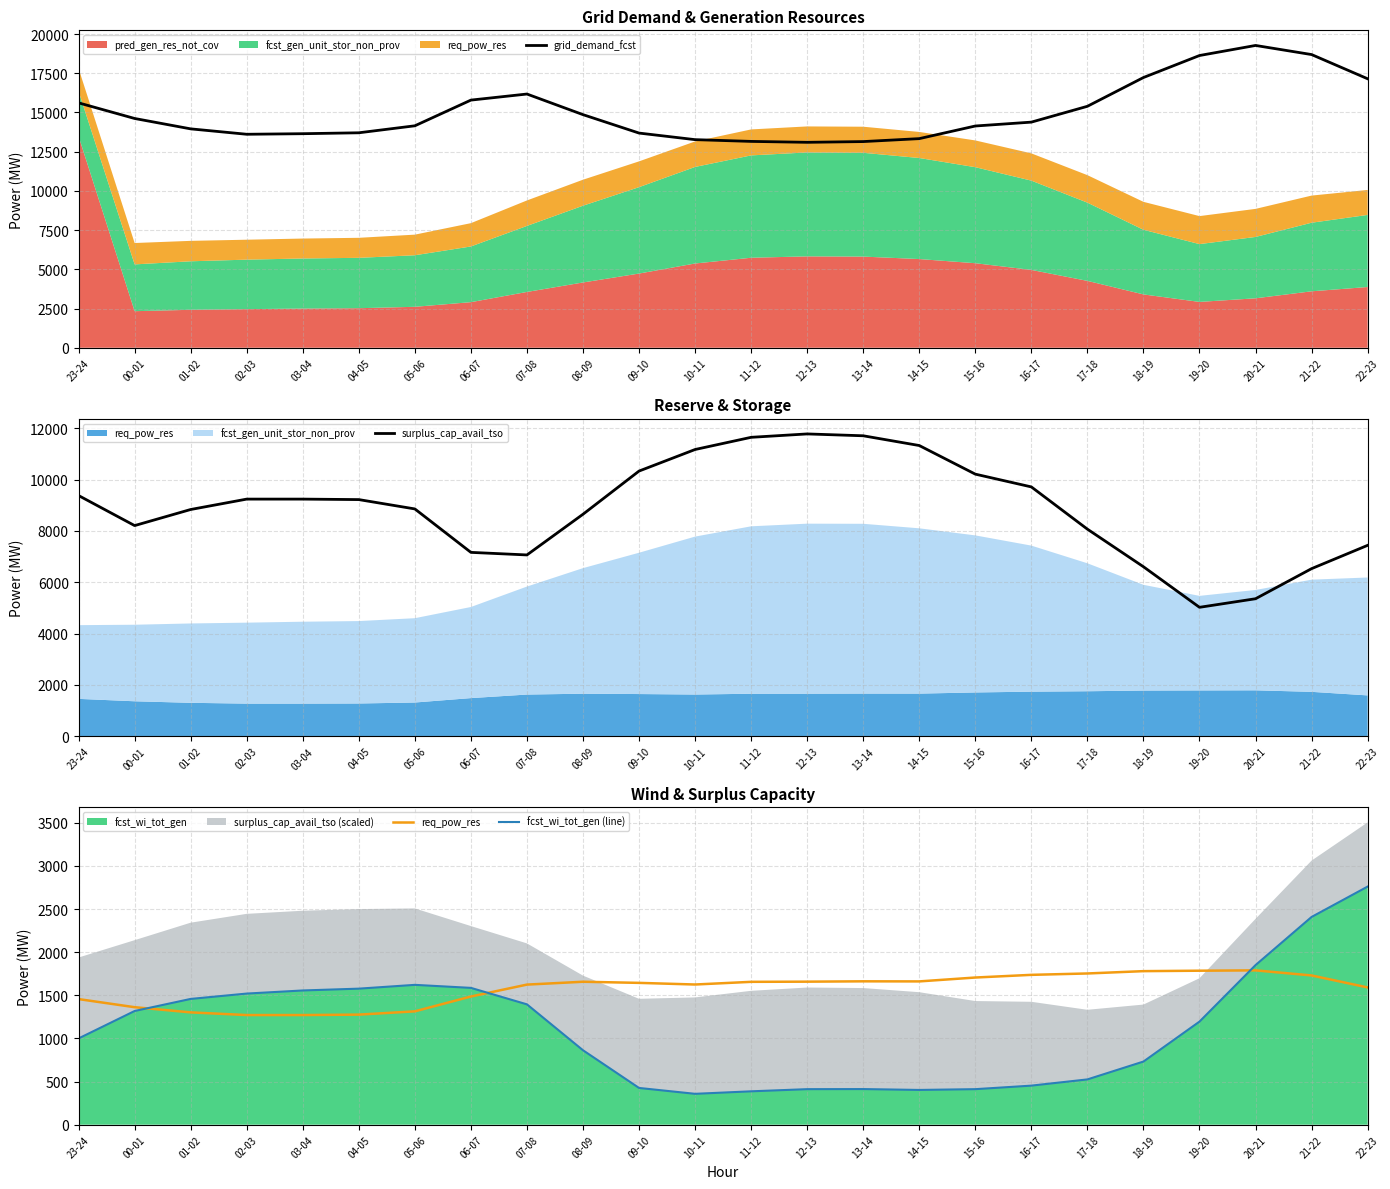

Reading left to right, list all the values displayed in this chart.

grid_demand_fcst: 15611	14615	13953	13609	13645	13703	14149	15787	16174	14860	13685	13266	13154	13096	13143	13331	14136	14383	15392	17226	18629	19271	18690	17147
surplus_cap_avail_tso: 9379	8209	8836	9241	9241	9222	8858	7165	7065	8651	10334	11174	11649	11781	11709	11329	10214	9716	8070	6605	5024	5358	6531	7439
req_pow_res: 1456	1362	1302	1271	1271	1276	1314	1486	1624	1657	1644	1625	1656	1658	1662	1661	1706	1737	1753	1780	1785	1789	1730	1591
fcst_wi_tot_gen (line): 1000	1318	1458	1520	1556	1577	1621	1586	1395	863	426	358	387	412	413	403	412	453	525	732	1195	1850	2408	2760